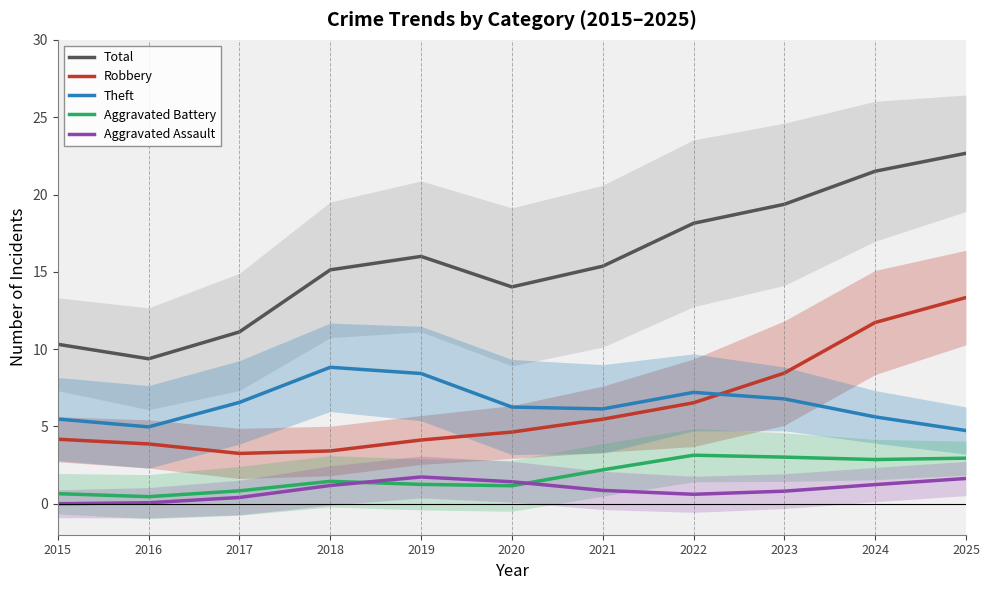

Does the chart display data point markers on the line(s)?

No